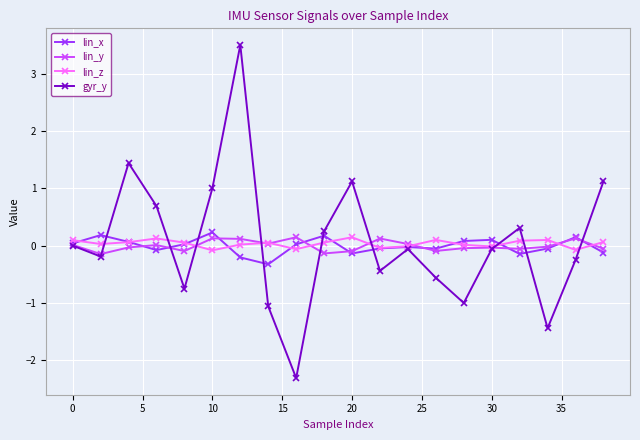

What is the greatest value displayed?

3.5